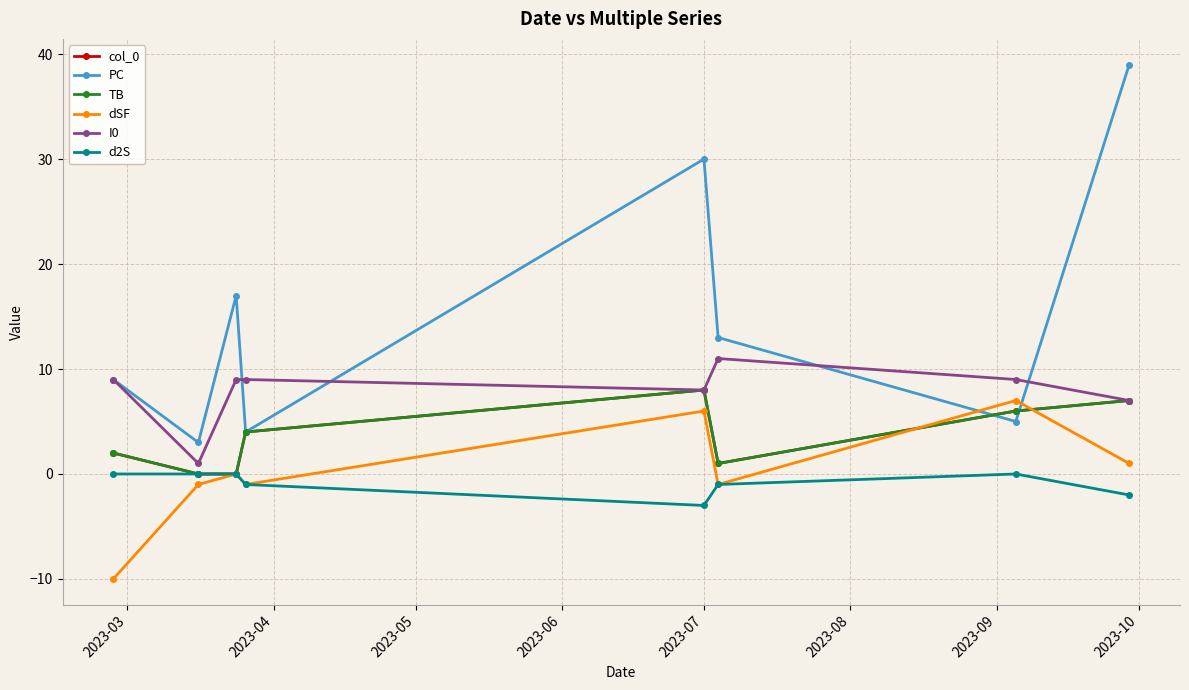

Reading left to right, what are all the values shown in this chart?

col_0: 2	0	0	4	8	1	6	7
PC: 9	3	17	4	30	13	5	39
TB: 2	0	0	4	8	1	6	7
dSF: -10	-1	0	-1	6	-1	7	1
I0: 9	1	9	9	8	11	9	7
d2S: 0	0	0	-1	-3	-1	0	-2